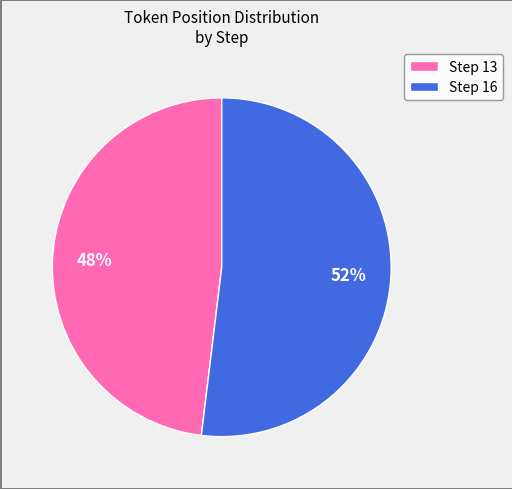

The Step 16 slice represents 52% of the pie. True or false?

True